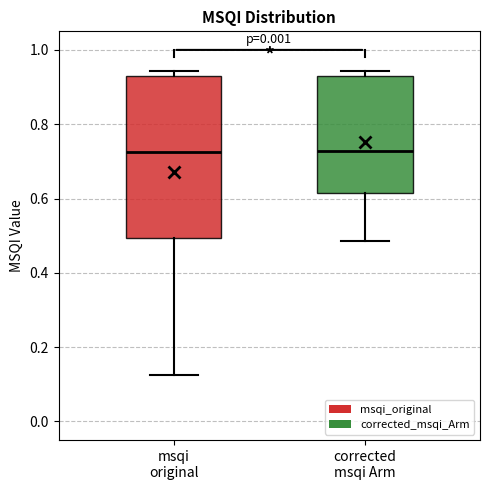

Comparing the boxes themselves (not the whiskers), which one is the tallest?

msqi original